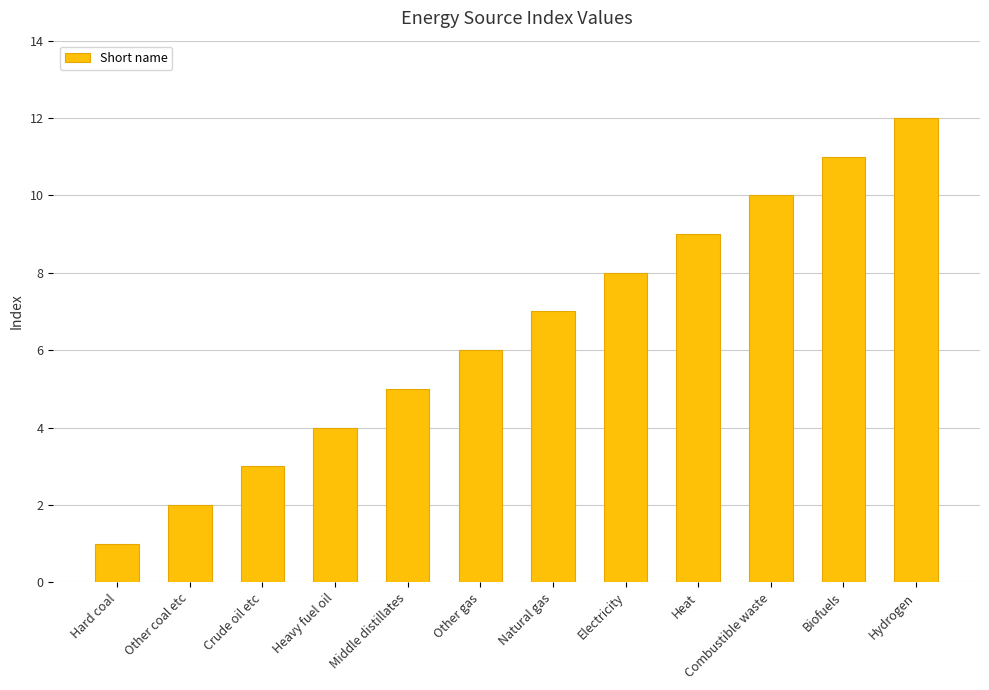

What is the sum of all values?

78